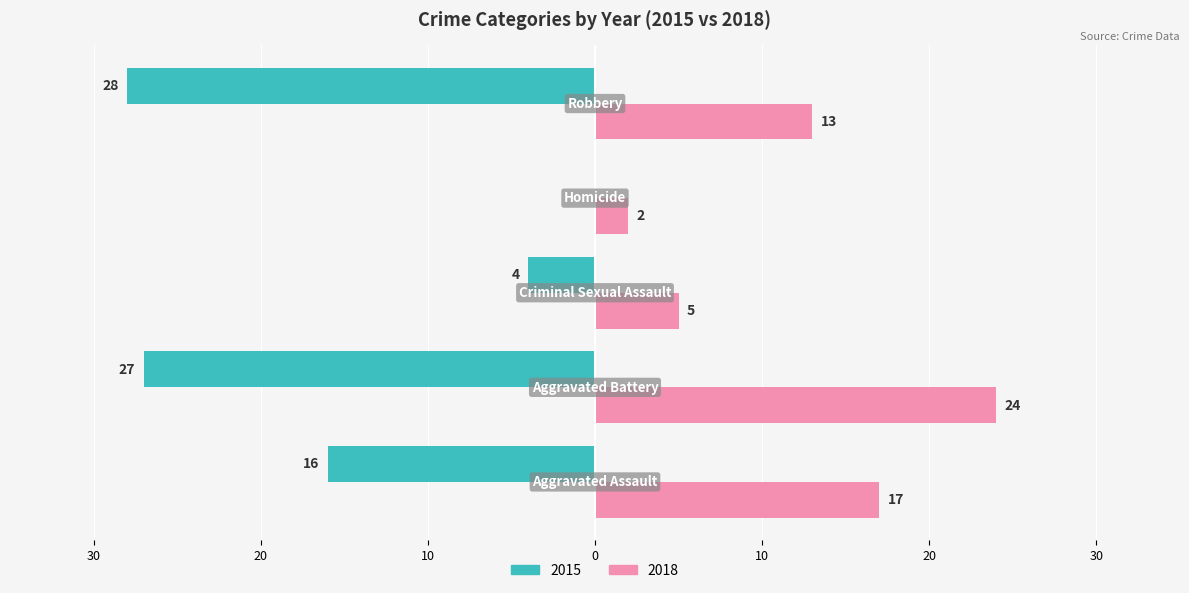

What are all the series names shown in the legend?

2015, 2018